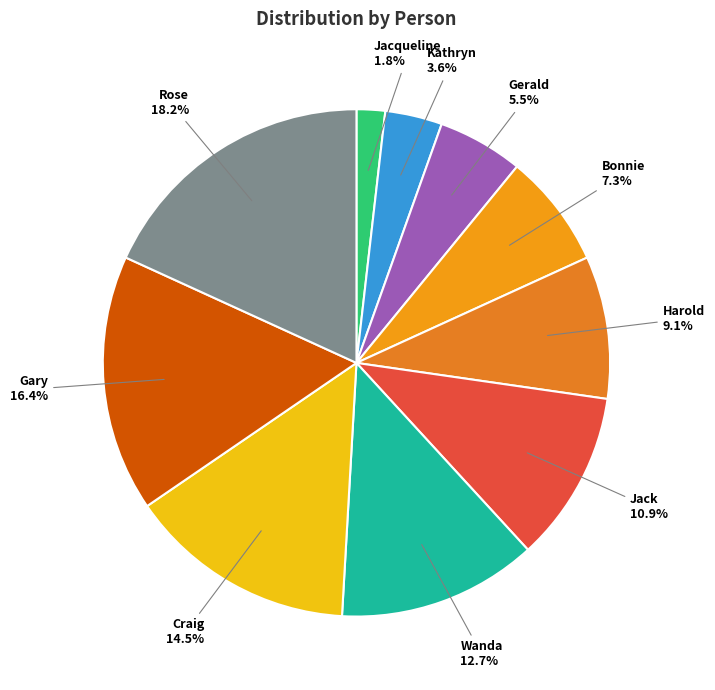

To the nearest percent, what is the combined percentage of Gary and Rose?

35%